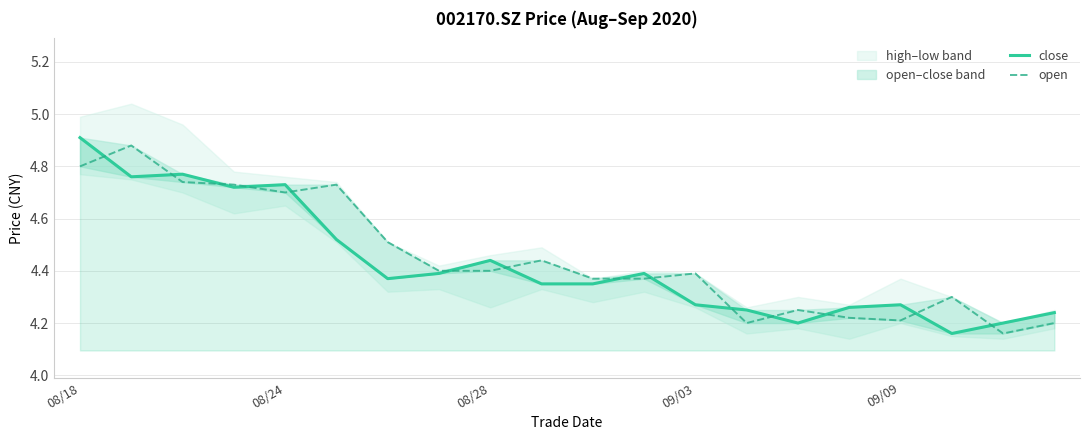

Does the chart have visible grid lines?

Yes